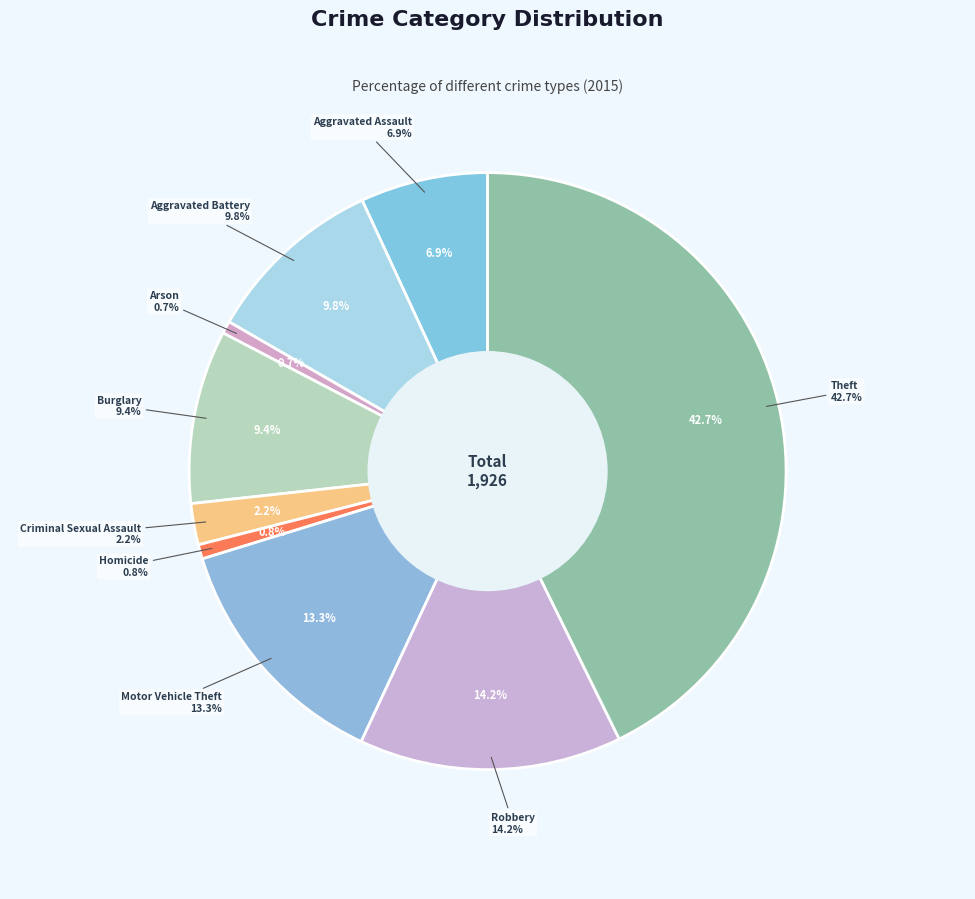

Does Motor Vehicle Theft represent more than half of the total?

No